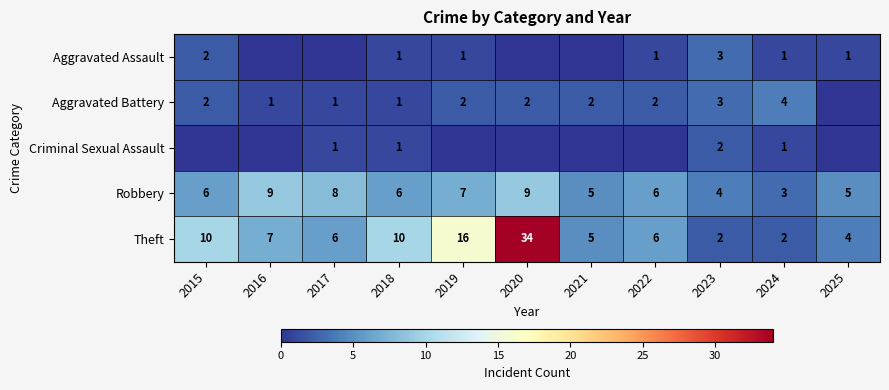

What is the lowest value of the Robbery series?

3